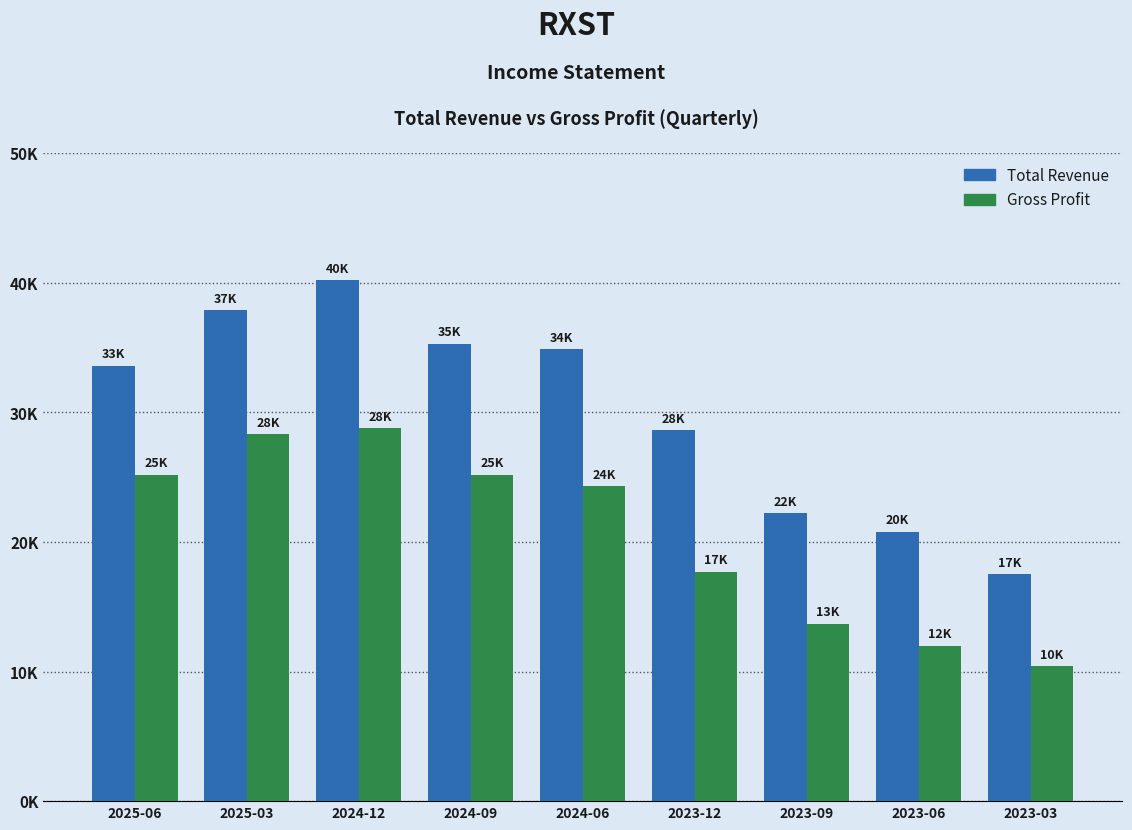

Which series has the largest total across all categories?

Total Revenue